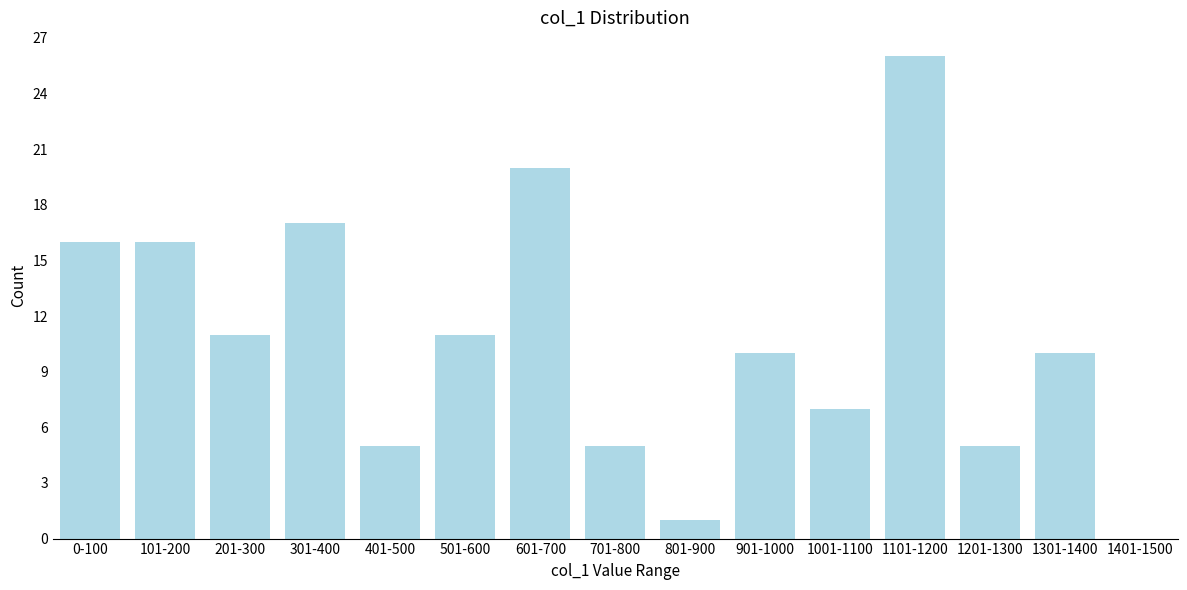

Reading left to right, what are all the values shown in this chart?

0-100=16	101-200=16	201-300=11	301-400=17	401-500=5	501-600=11	601-700=20	701-800=5	801-900=1	901-1000=10	1001-1100=7	1101-1200=26	1201-1300=5	1301-1400=10	1401-1500=0